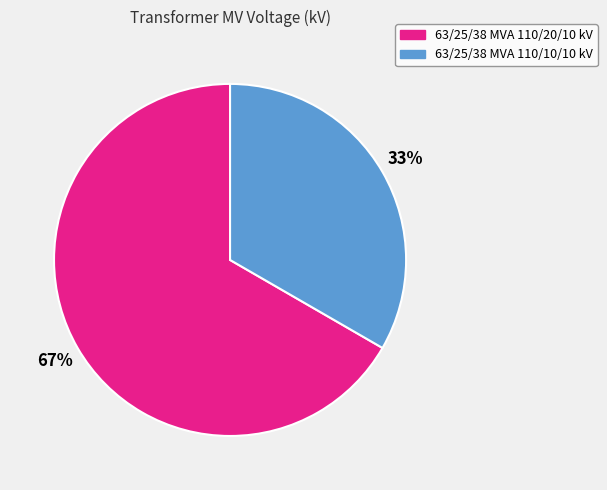

To the nearest percent, what is the combined percentage of 63/25/38 MVA 110/10/10 kV and 63/25/38 MVA 110/20/10 kV?

100%